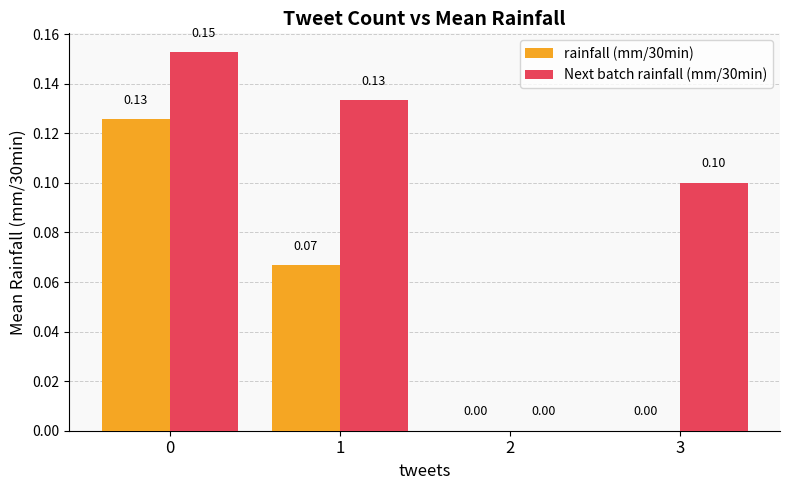

Count the rainfall (mm/30min) values in the range 0 to 1.

4